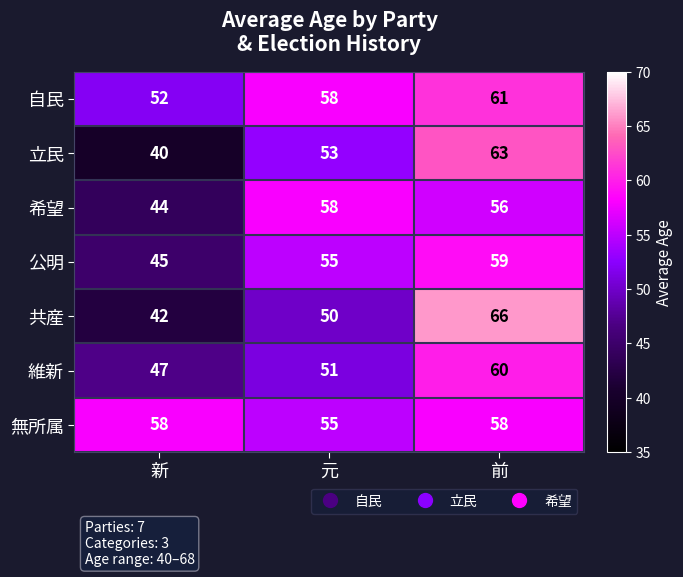

At which category is the sum across all series the highest?

前